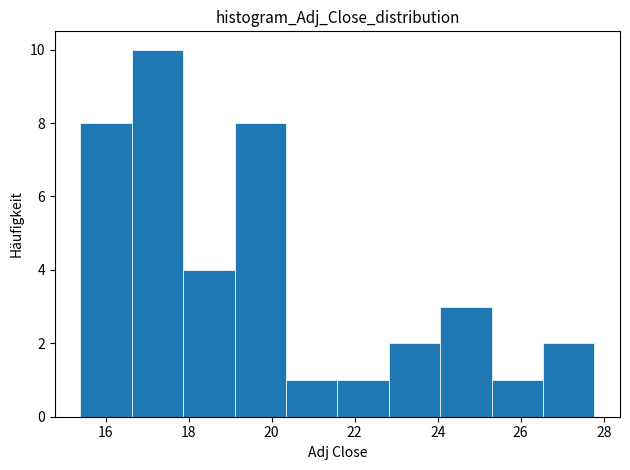

Reading left to right, transcribe this chart: for each bar, give the range it covers on the x-axis and its height. Neither the bar edges nor the heights are printed on the chart, so give them approximately, as read against the axes.

15.4 to 16.6: 8
16.6 to 17.8: 10
17.8 to 19.2: 4
19.2 to 20.4: 8
20.4 to 21.6: 1
21.6 to 22.8: 1
22.8 to 24.0: 2
24.0 to 25.2: 3
25.2 to 26.6: 1
26.6 to 27.8: 2